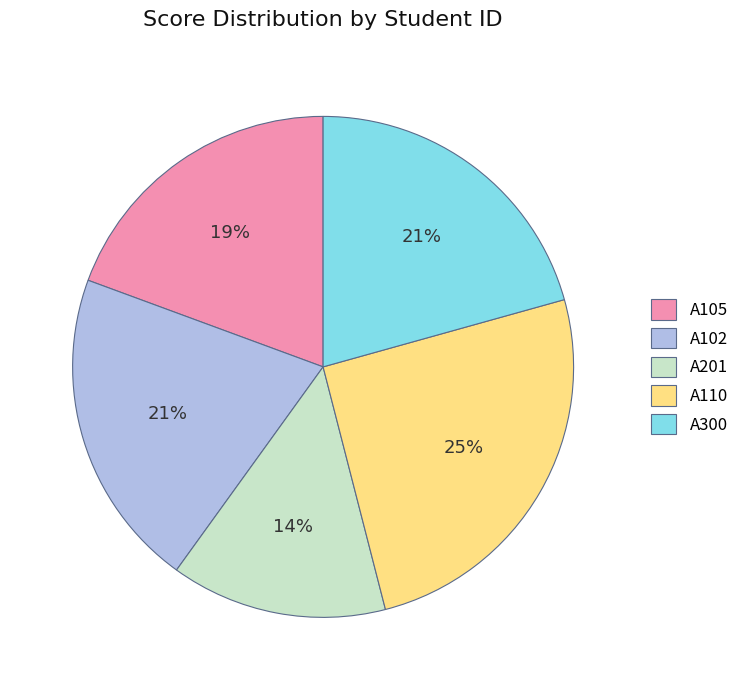

How many slices are in this pie chart?

5